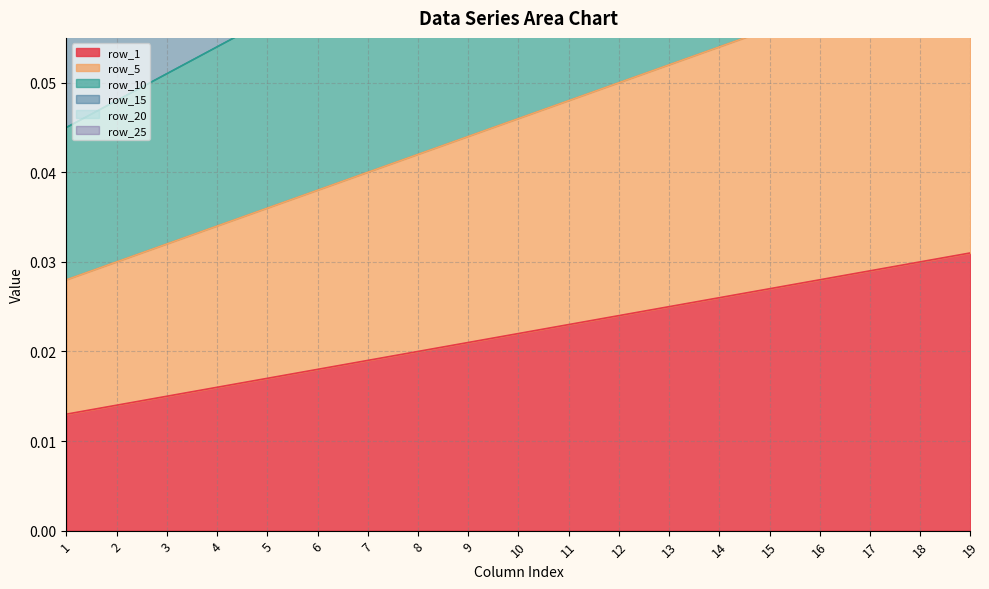

True or false: row_15 and row_5 intersect in this chart.

False